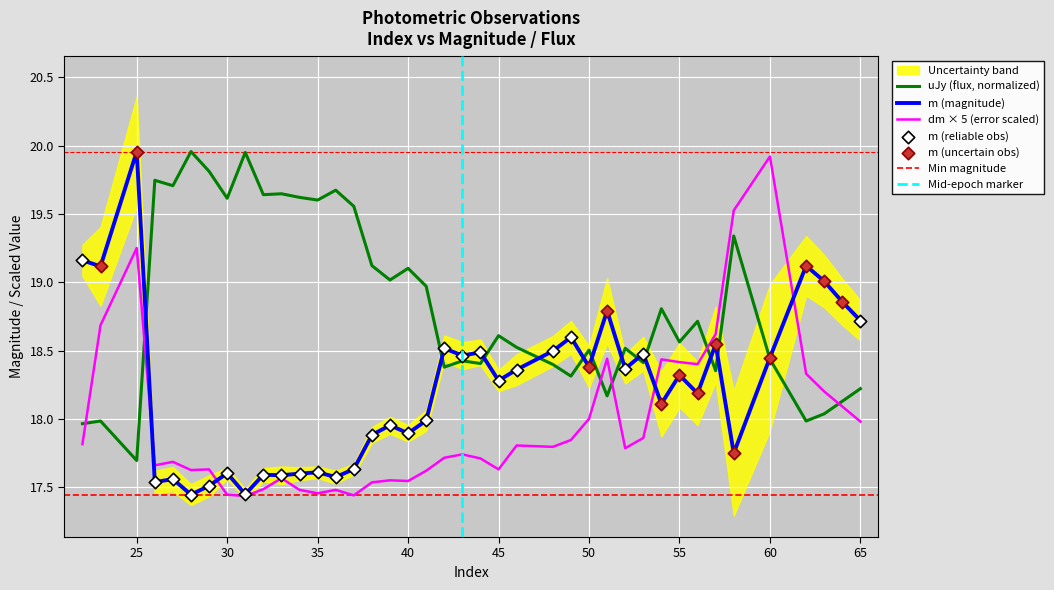

At which category is the sum across all series the highest?

25